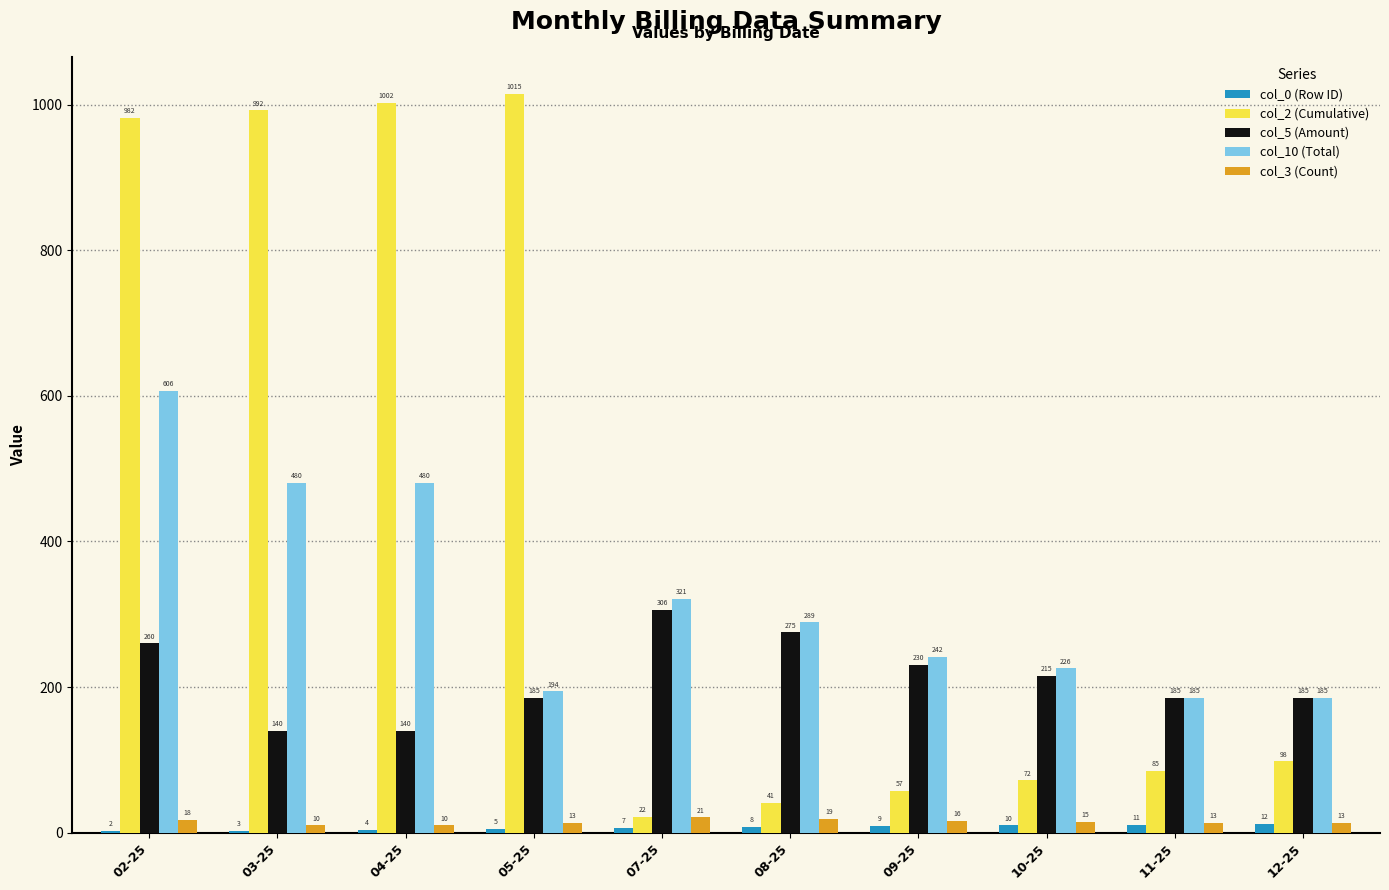

What value does the col_3 (Count) series have at 05-25?

13.0